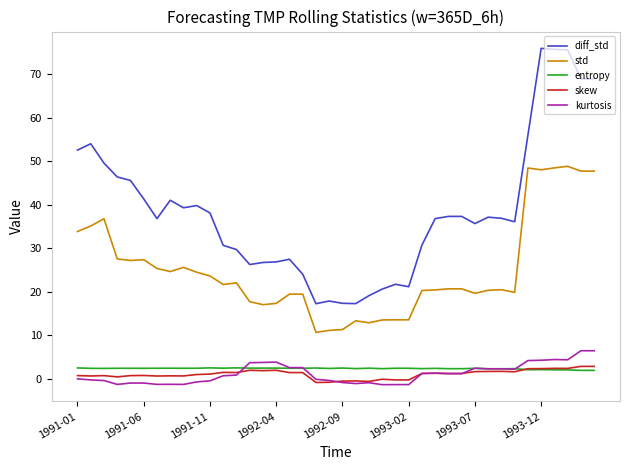

What is the average value of the diff_std series?

38.5